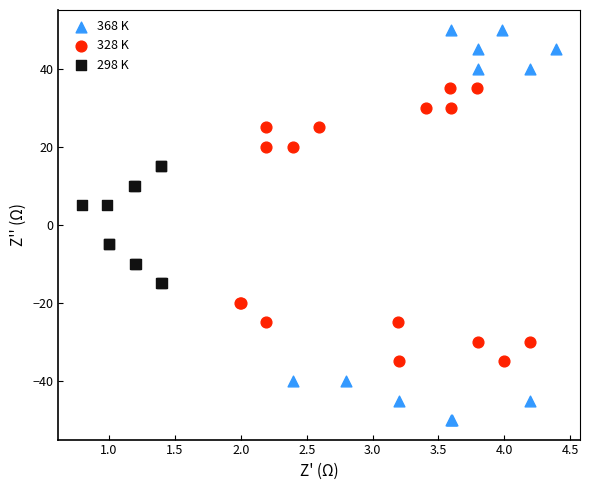

Which series has the largest Y range (max minus min)?

368 K